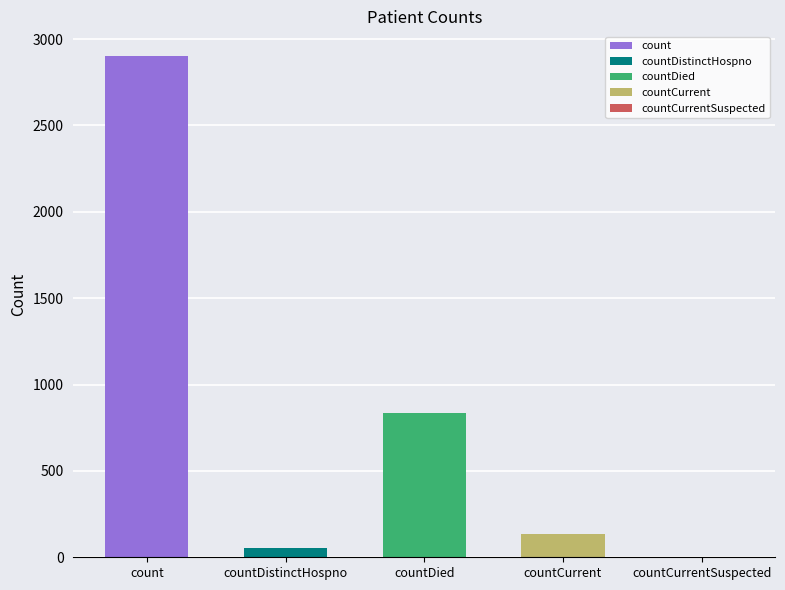

What is the ratio of the value at count to the value at countDied?

3.5